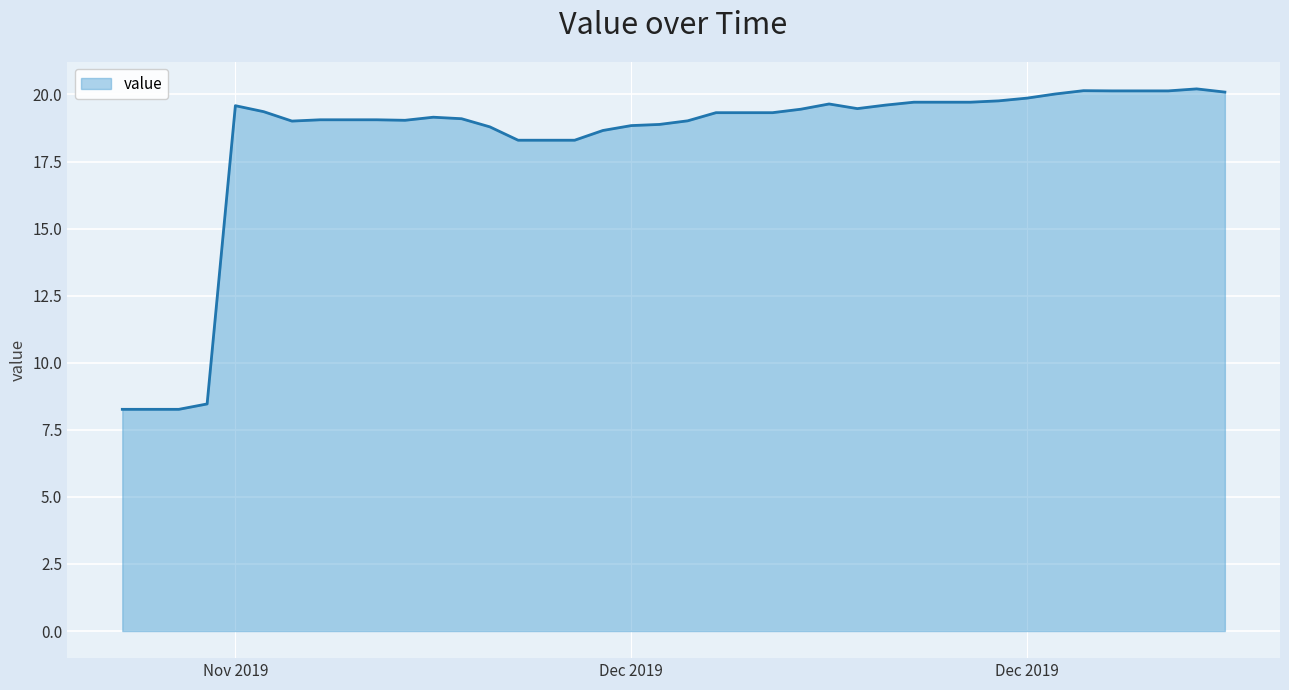

What is the maximum value shown in the chart?

20.2